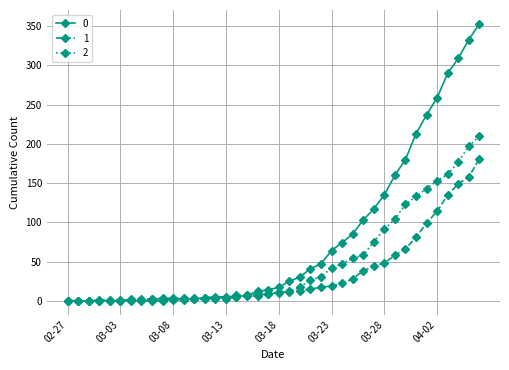

Does the chart display data point markers on the line(s)?

Yes